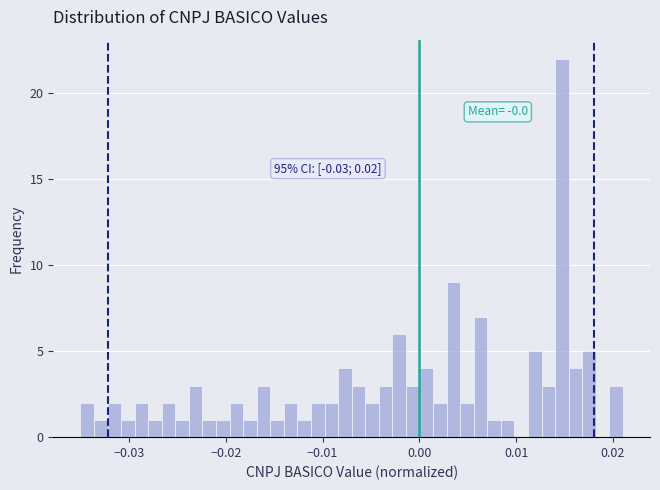

Around what value on the x-axis is the tallest bar? Give the approximate position of its centre, as read against the axis.

0.015